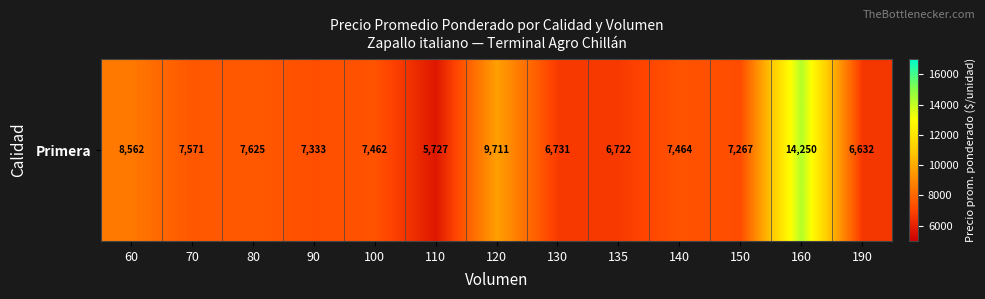

The chart shows a value of 2151.7 at 90. True or false?

False